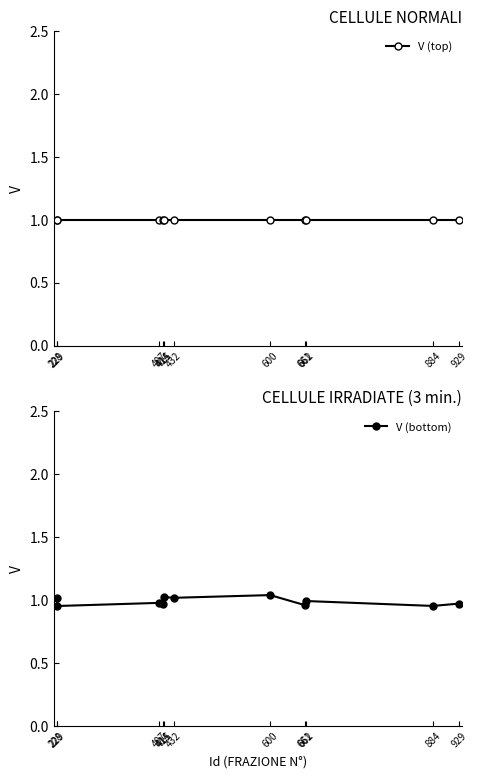

What is the difference between the maximum and minimum values in the V (bottom) series?

0.1